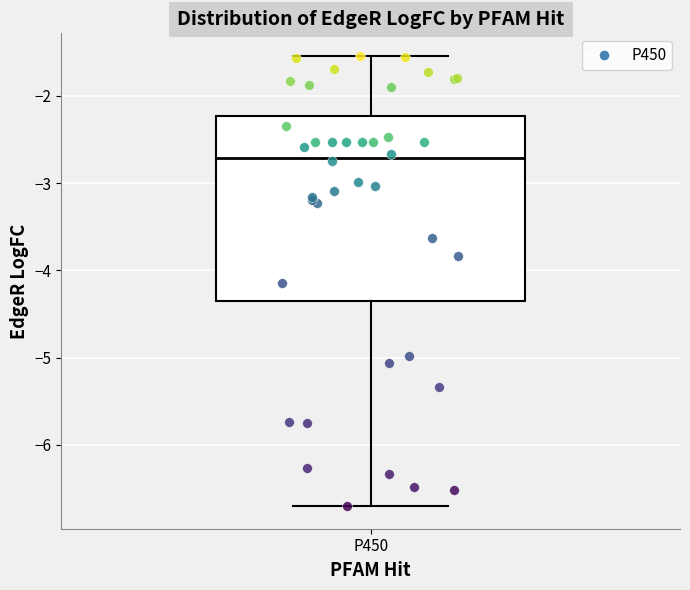

Transcribe this box plot: give where the median line is, the range the box spans, and where the two whiskers end, as read against the y-axis. The values are not printed on the chart, so give them approximately, as read against the axis.

median -2.7, box -4.4 to -2.2, whiskers -6.7 to -1.5